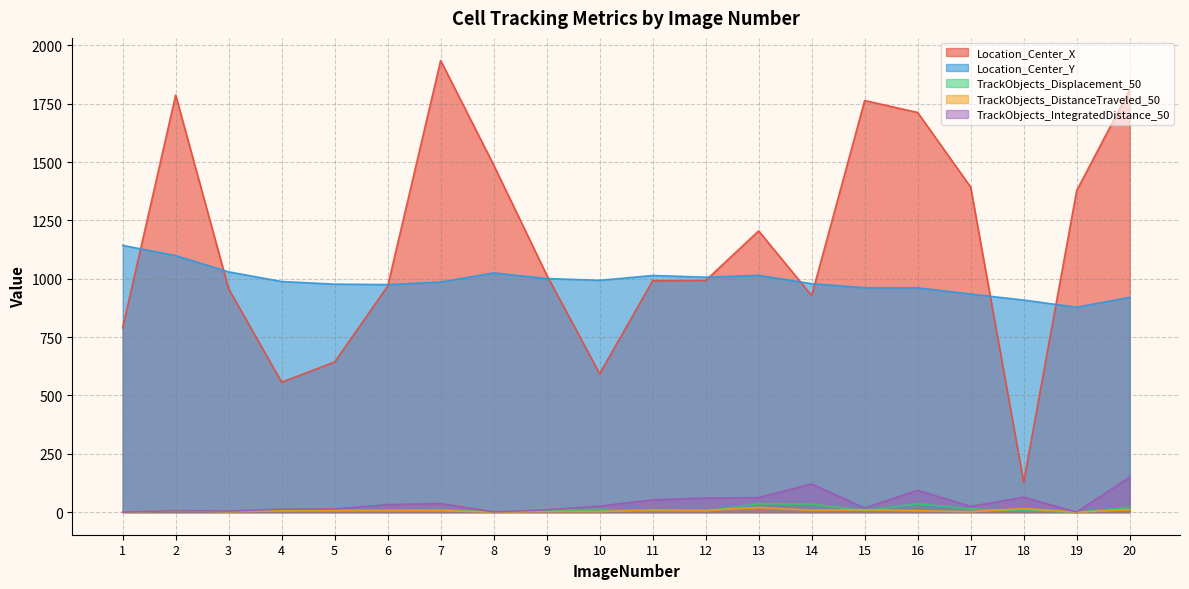

What is the total value across all series at 2?

2906.3